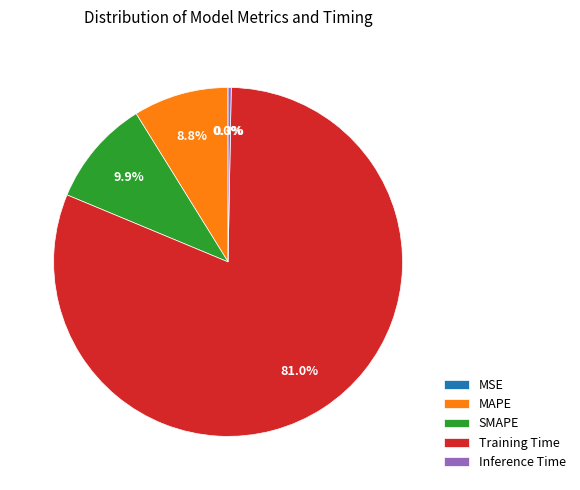

What percentage do SMAPE and Training Time together represent?

90.9%